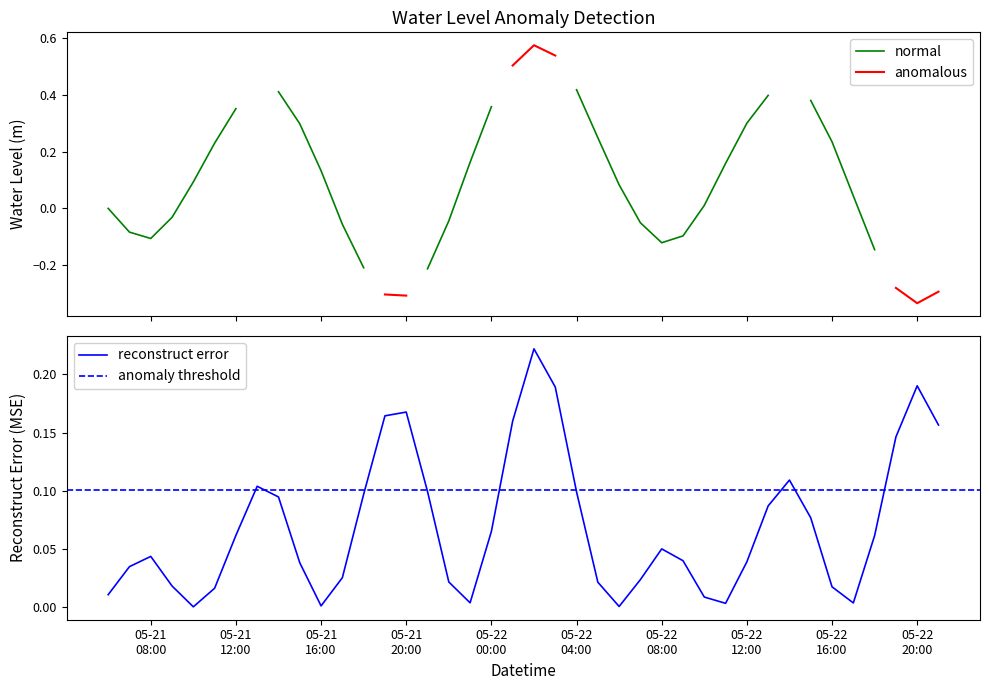

Rank the categories by value from lowest to highest.

2024-05-22 20:00:00, 2024-05-21 20:00:00, 2024-05-21 19:00:00, 2024-05-22 21:00:00, 2024-05-22 19:00:00, 2024-05-21 21:00:00, 2024-05-21 18:00:00, 2024-05-22 18:00:00, 2024-05-22 08:00:00, 2024-05-21 08:00:00, 2024-05-22 09:00:00, 2024-05-21 07:00:00, 2024-05-21 17:00:00, 2024-05-22 07:00:00, 2024-05-21 22:00:00, 2024-05-21 09:00:00, 2024-05-21 06:00:00, 2024-05-22 10:00:00, 2024-05-22 17:00:00, 2024-05-22 06:00:00, 2024-05-21 10:00:00, 2024-05-21 16:00:00, 2024-05-22 11:00:00, 2024-05-21 23:00:00, 2024-05-21 11:00:00, 2024-05-22 16:00:00, 2024-05-22 05:00:00, 2024-05-21 15:00:00, 2024-05-22 12:00:00, 2024-05-21 12:00:00, 2024-05-22 00:00:00, 2024-05-22 15:00:00, 2024-05-22 13:00:00, 2024-05-21 14:00:00, 2024-05-22 04:00:00, 2024-05-21 13:00:00, 2024-05-22 14:00:00, 2024-05-22 01:00:00, 2024-05-22 03:00:00, 2024-05-22 02:00:00